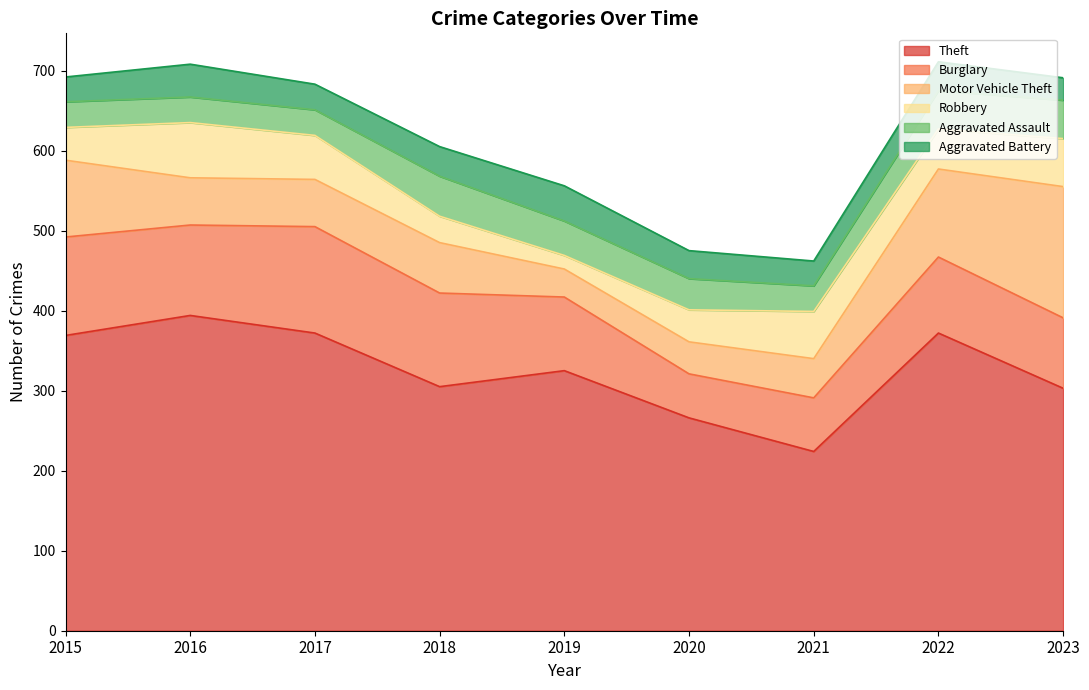

How many data points in Motor Vehicle Theft are above 59?

4